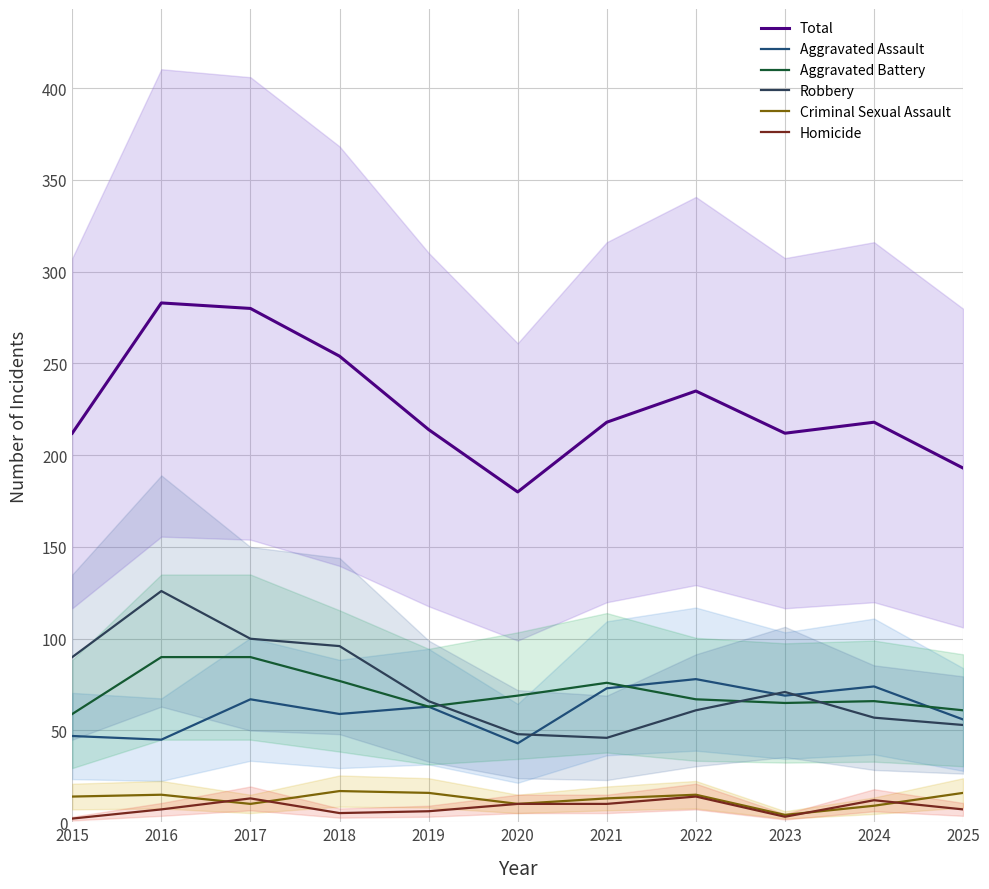

How many data points does each series have?

11